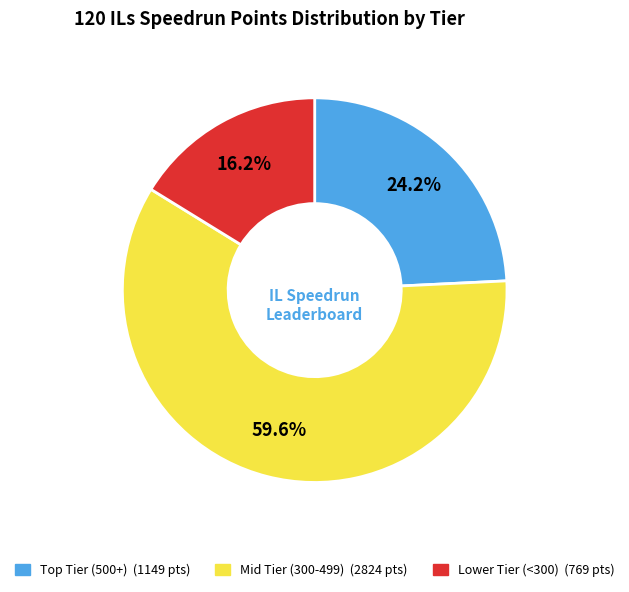

Is there any slice that represents more than half of the pie?

Yes